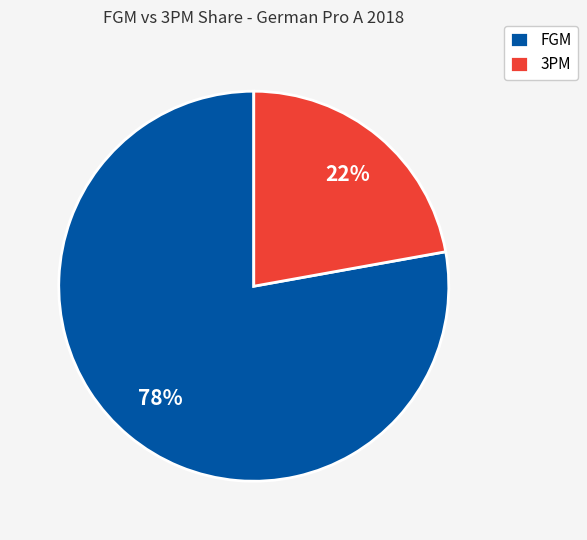

To the nearest percent, what is the difference between the largest and smallest slice percentages?

56%